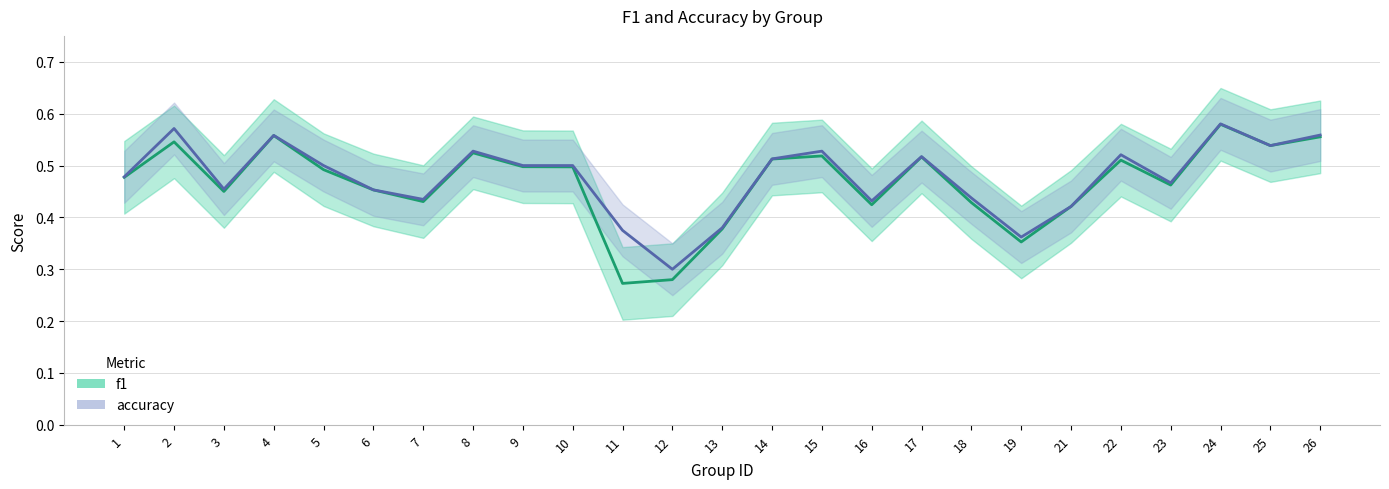

True or false: accuracy and f1 intersect in this chart.

False